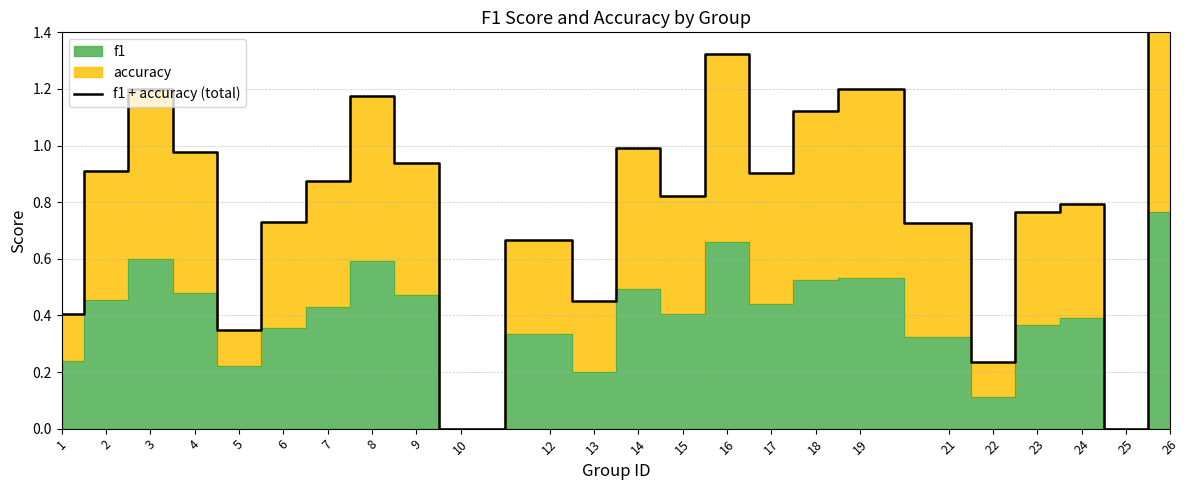

How many lines are shown in the chart?

1